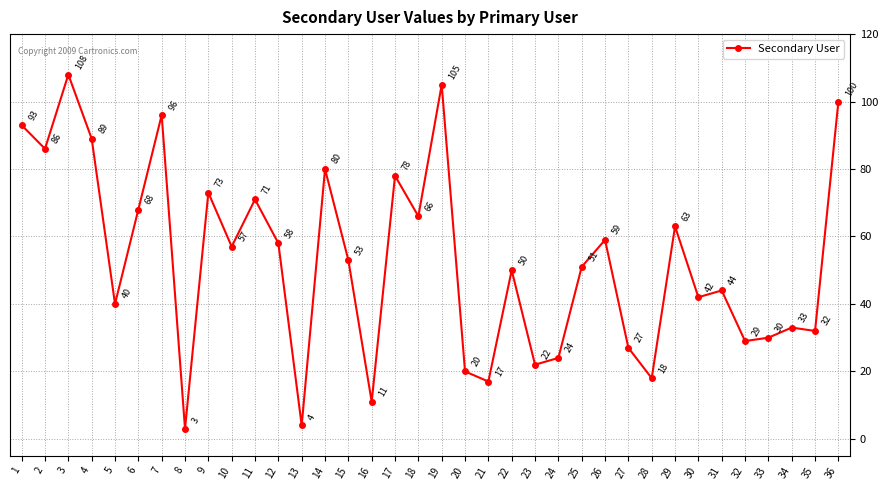

Which has a higher value, 27 or 30?

30